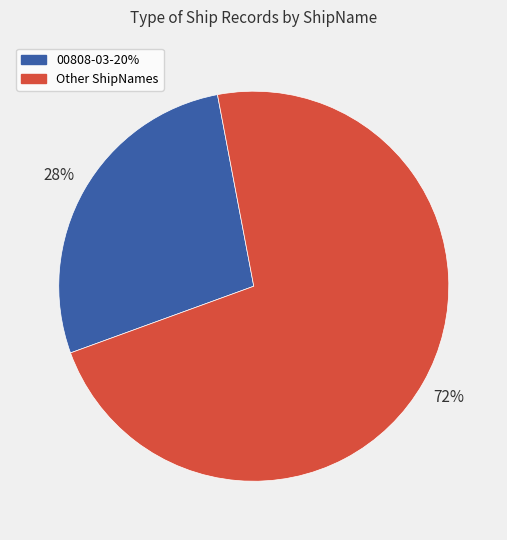

To the nearest percent, what is the average slice percentage?

50%